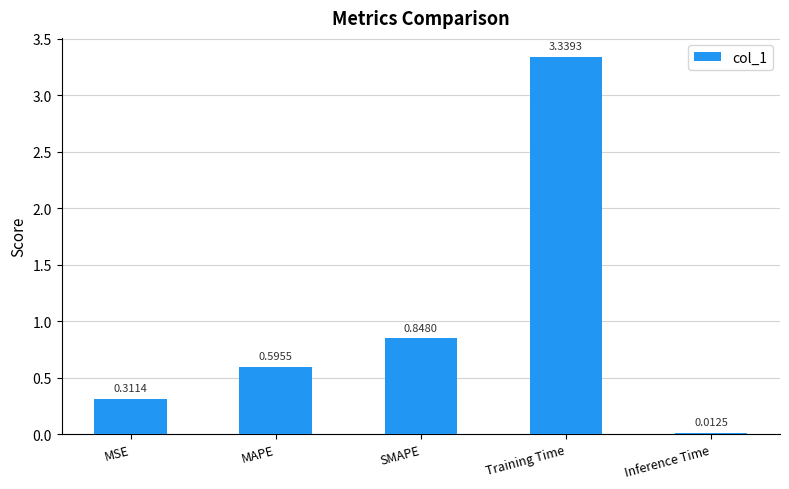

Does the chart contain any negative values?

No